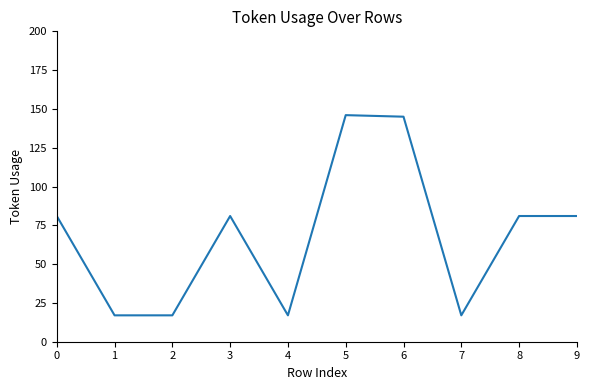

What is the change in value from 1 to 3?

+64